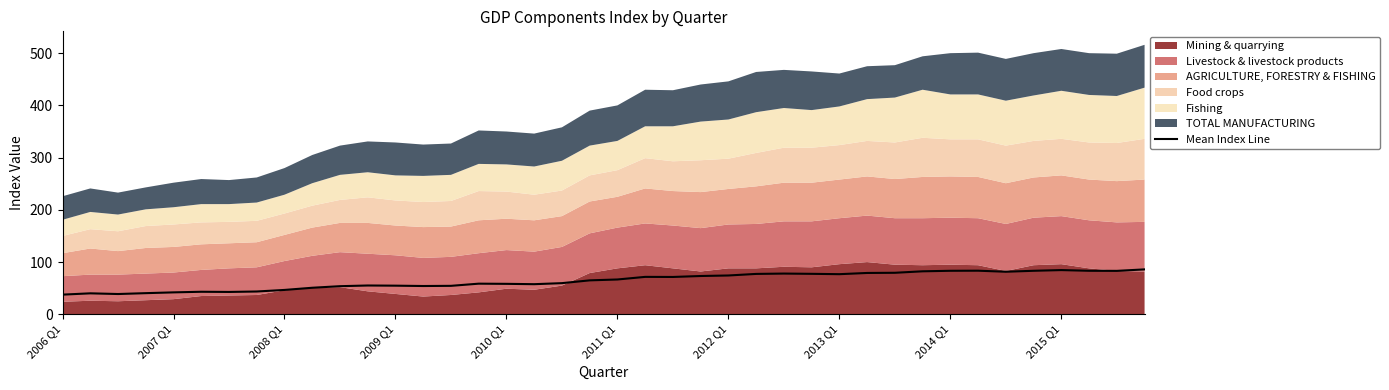

What is the highest value of the Mean Index Line series?

86.0